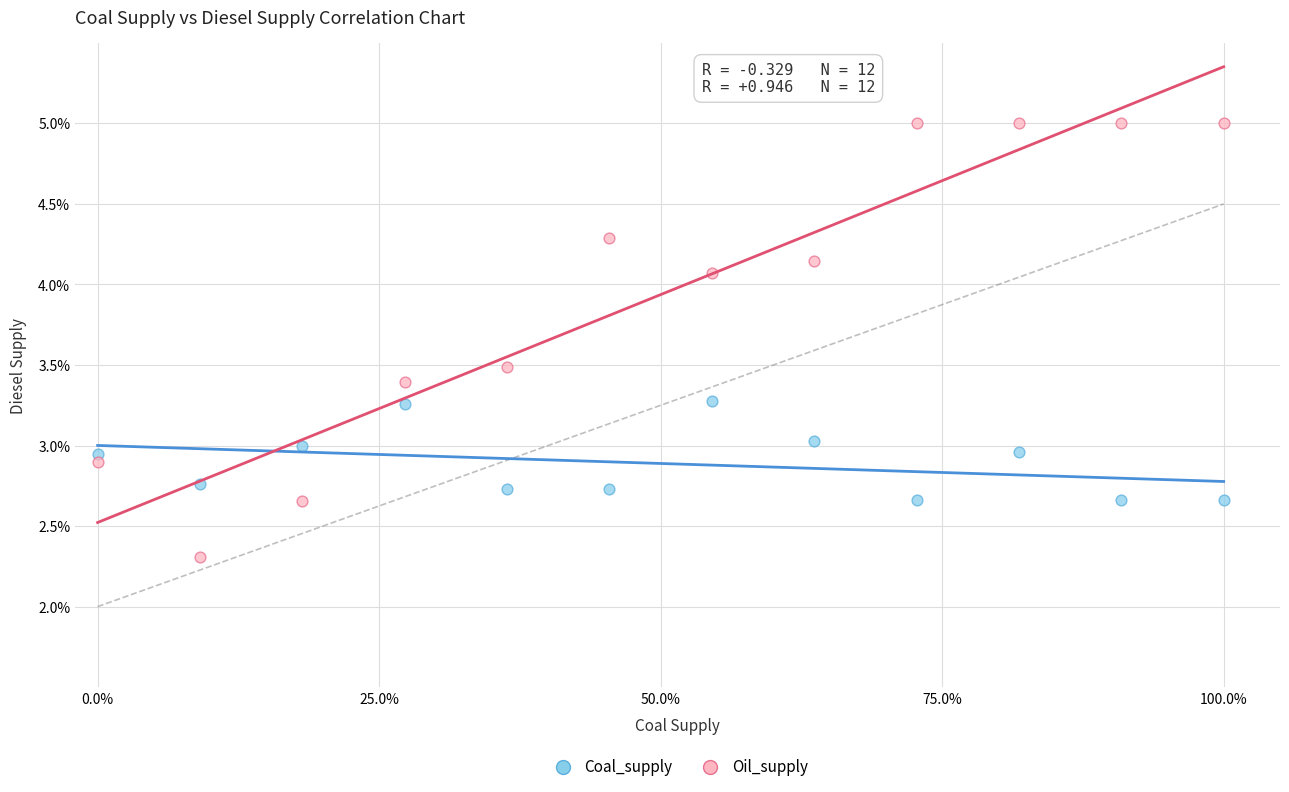

What are all the series names shown in the legend?

Coal_supply, Oil_supply